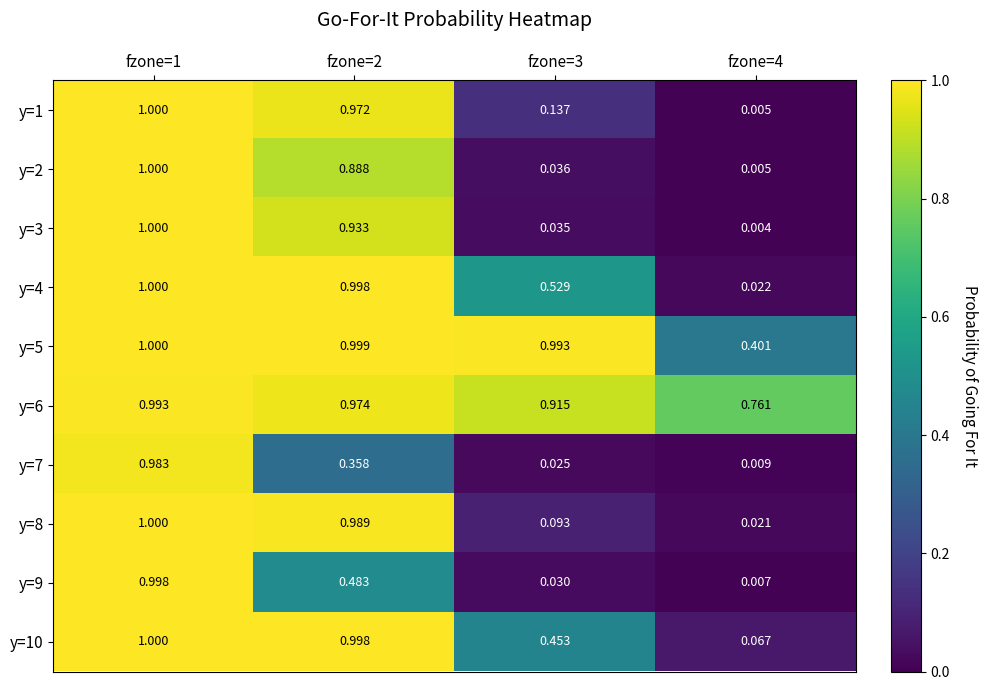

Is the value of y=5 at fzone=2 greater than the value of y=2 at fzone=1?

No